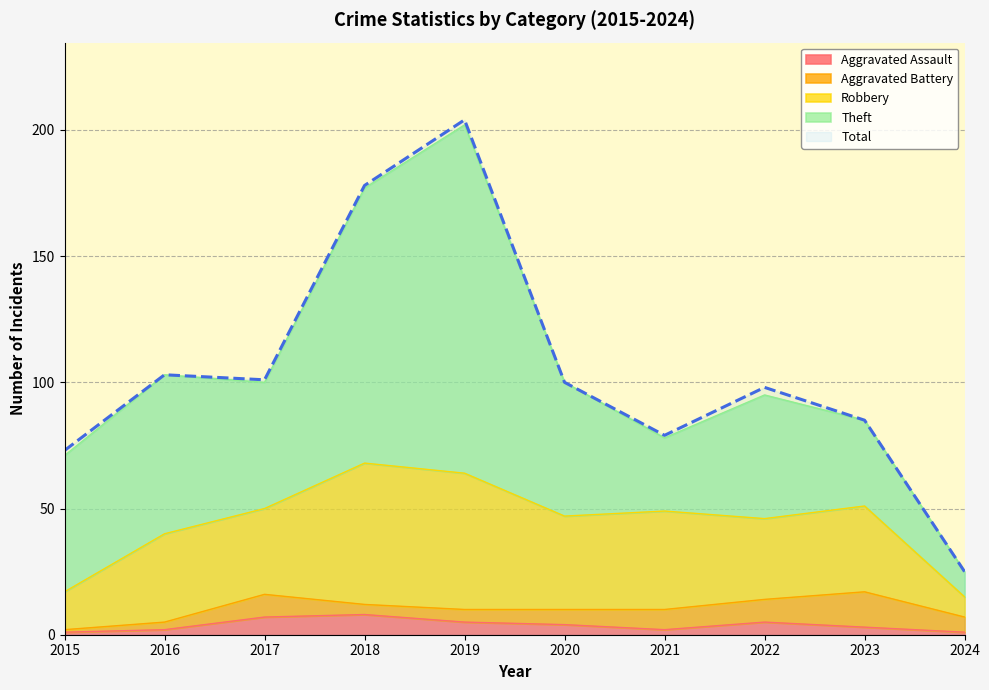

True or false: Total and Aggravated Assault intersect in this chart.

False